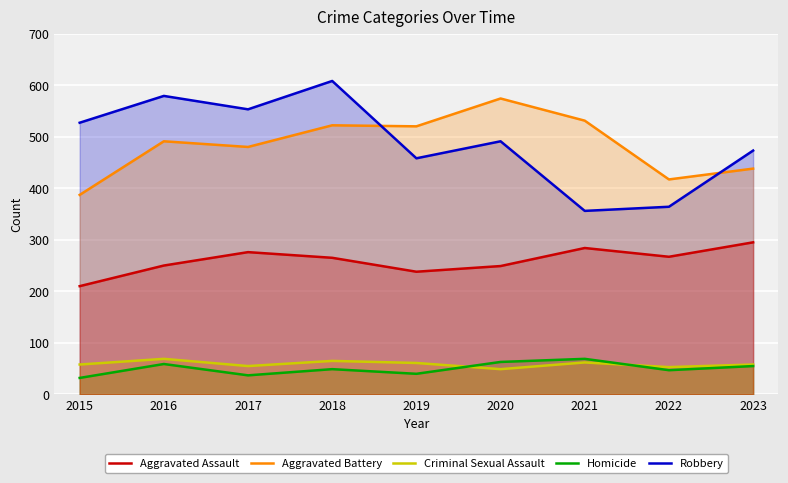

What is the greatest value displayed?

608